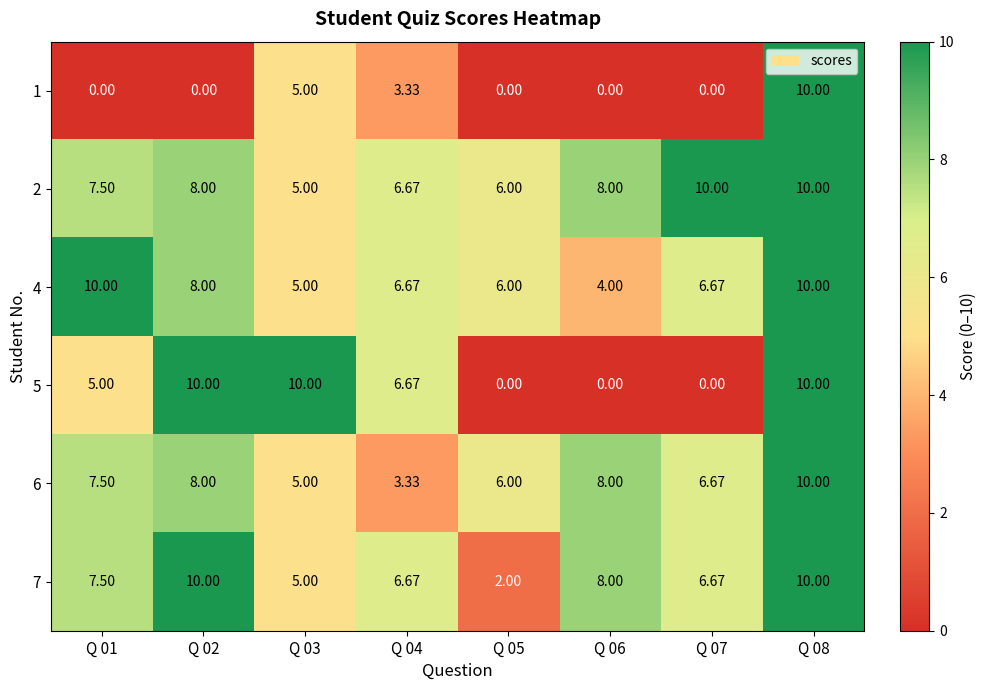

What is the total value across all series at Q 08?

60.0